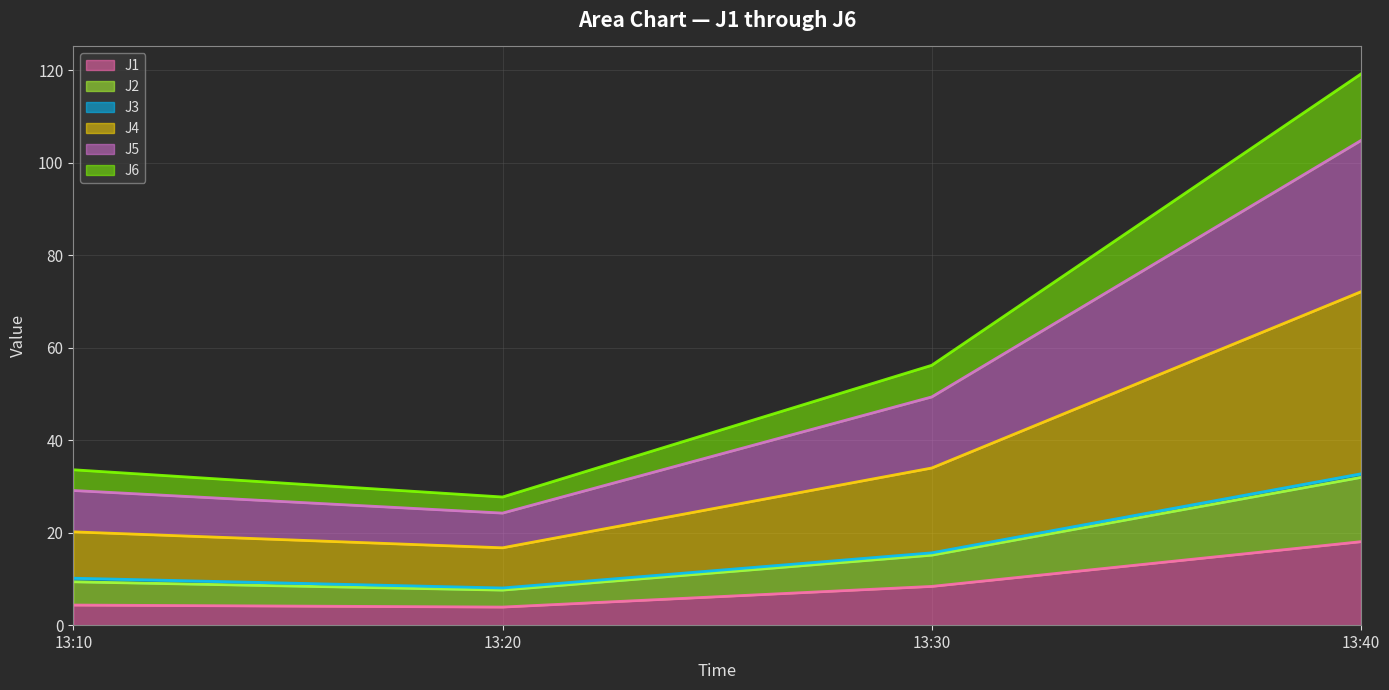

Is it true that J6 equals 26.4 at 13:30?

False